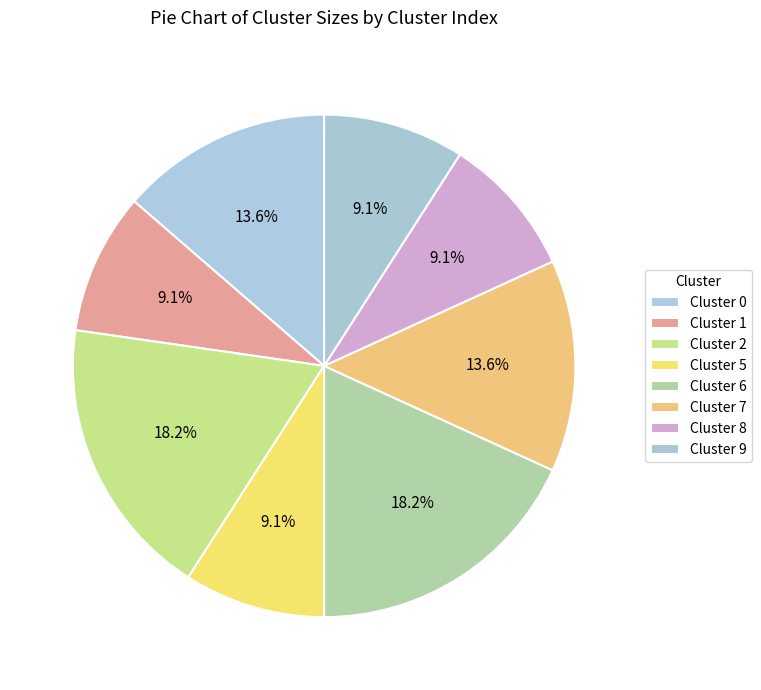

How many slices are in this pie chart?

8